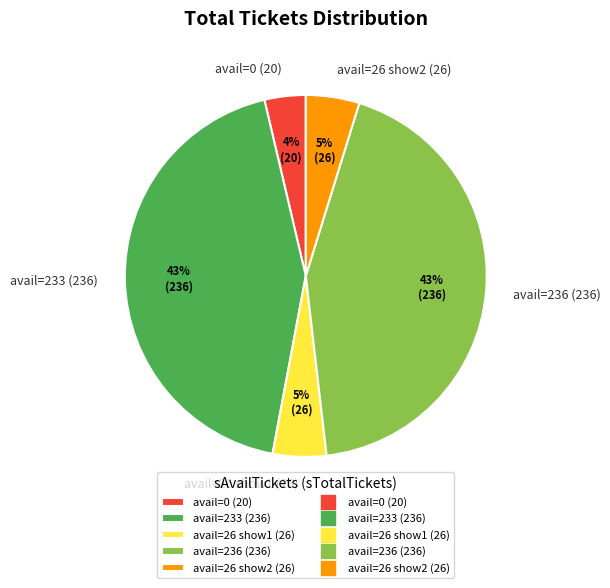

To the nearest percent, what is the average slice percentage?

20%